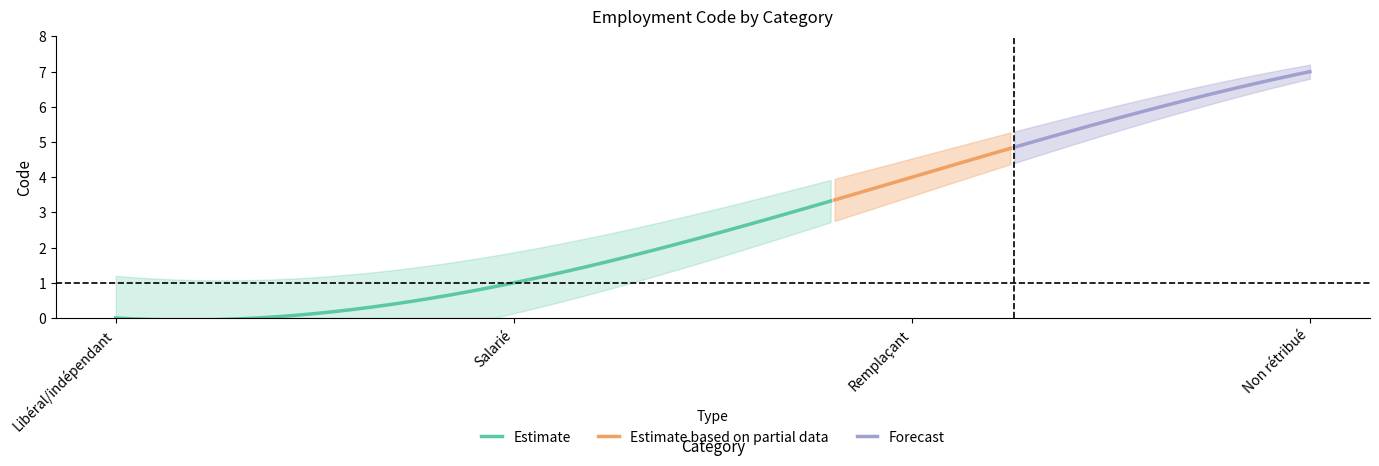

List the labels in order of value, largest first.

Non rétribué, Remplaçant, Salarié, Libéral/indépendant